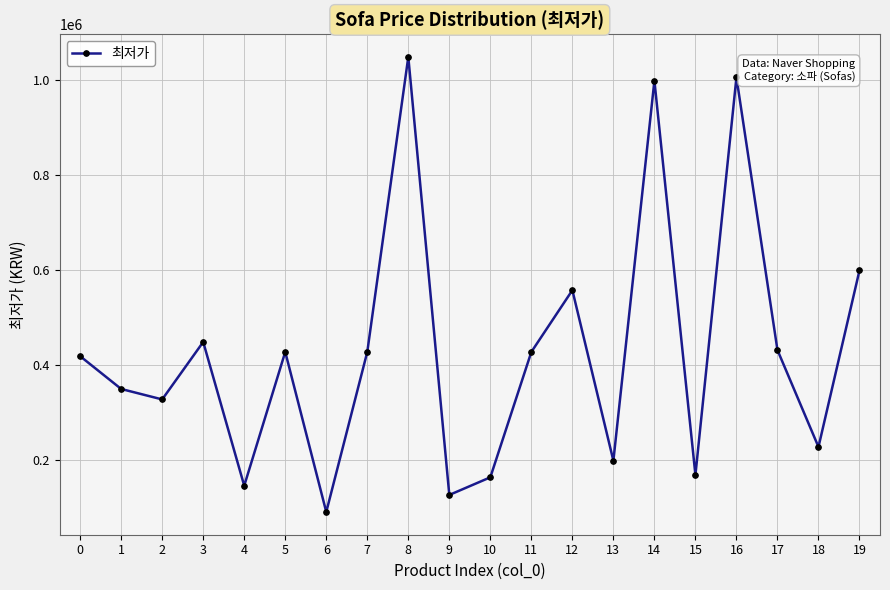

Where does the data first go above 428000?

3